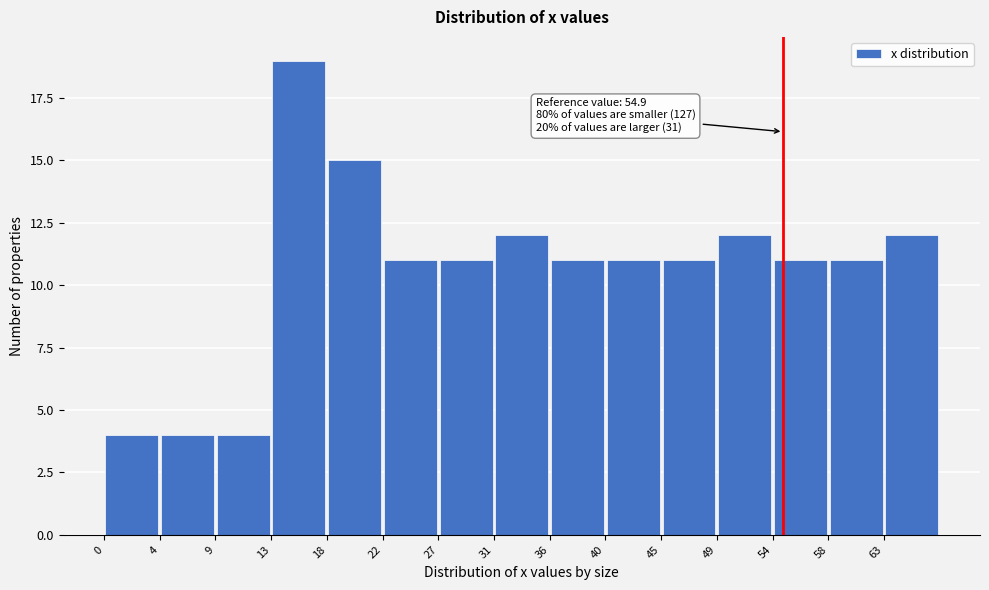

Over which range of the x-axis is the bar tallest?

13.5 to 18.0